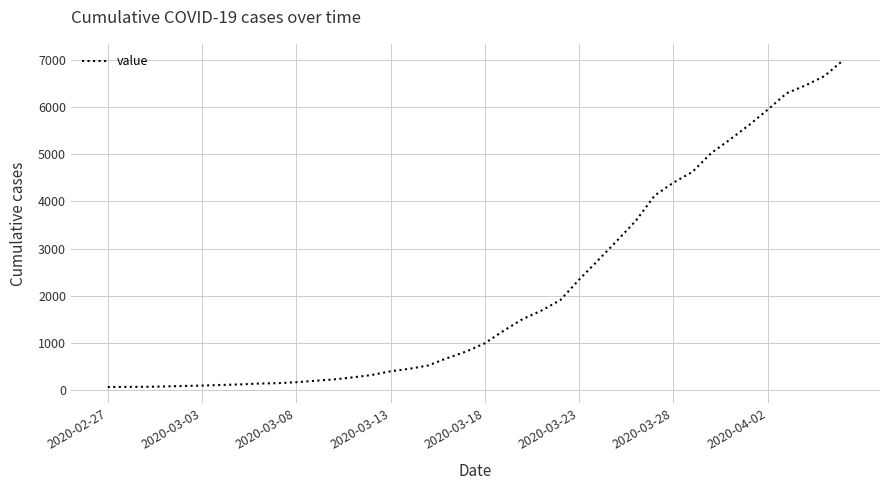

What is the difference between the maximum and minimum values?

6931